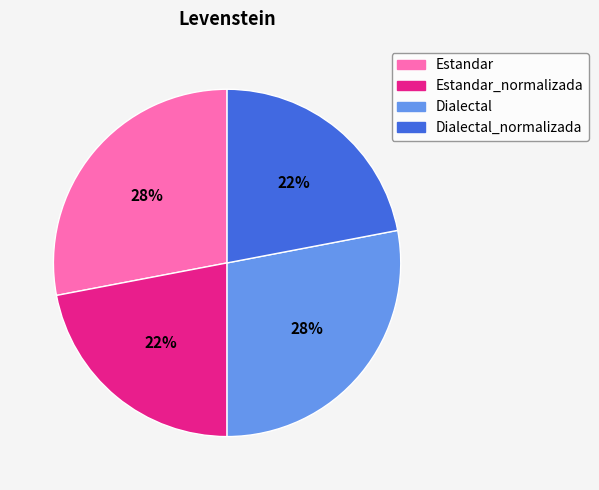

Approximately how many times larger is the value at Estandar compared to Dialectal?

1.0